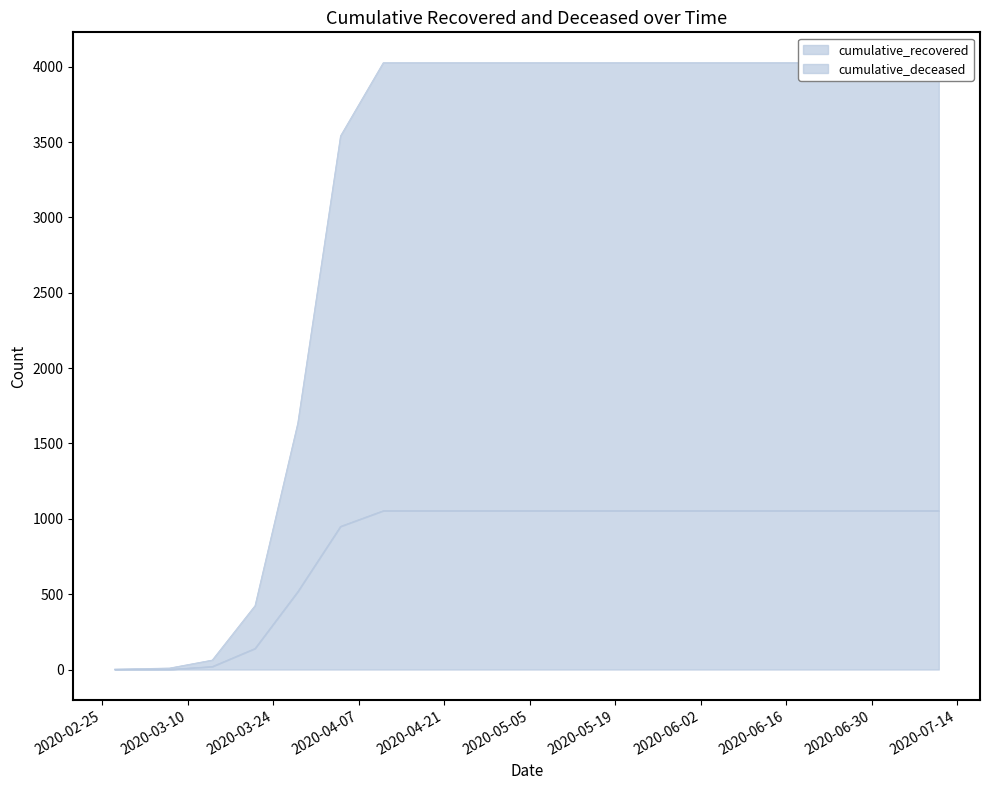

What is the highest value of the cumulative_recovered series?

4027